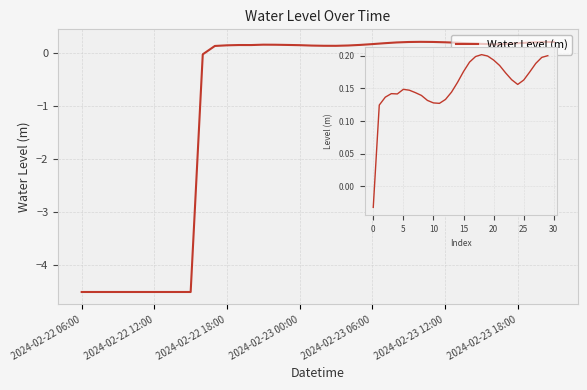

Which has a higher value, 21 or 8?

21